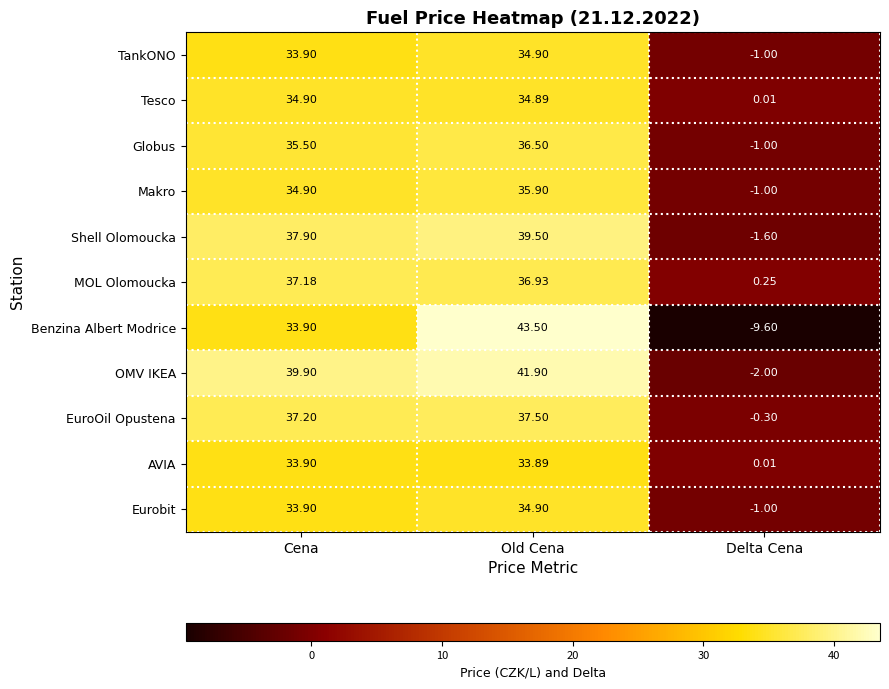

At which label is Globus closest to 17?

Delta Cena